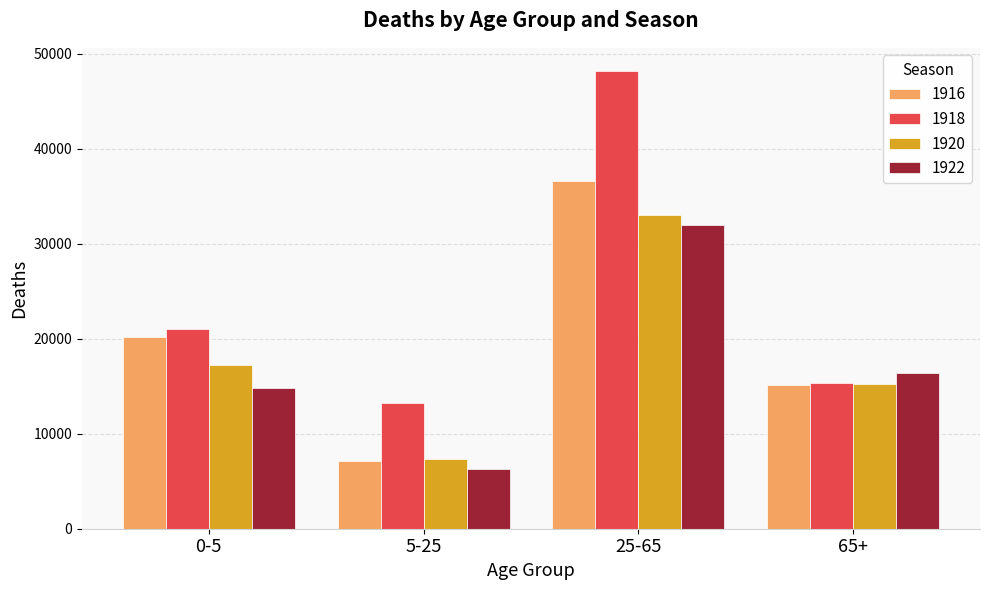

Is the value of 1918 at 0-5 greater than the value of 1916 at 5-25?

Yes